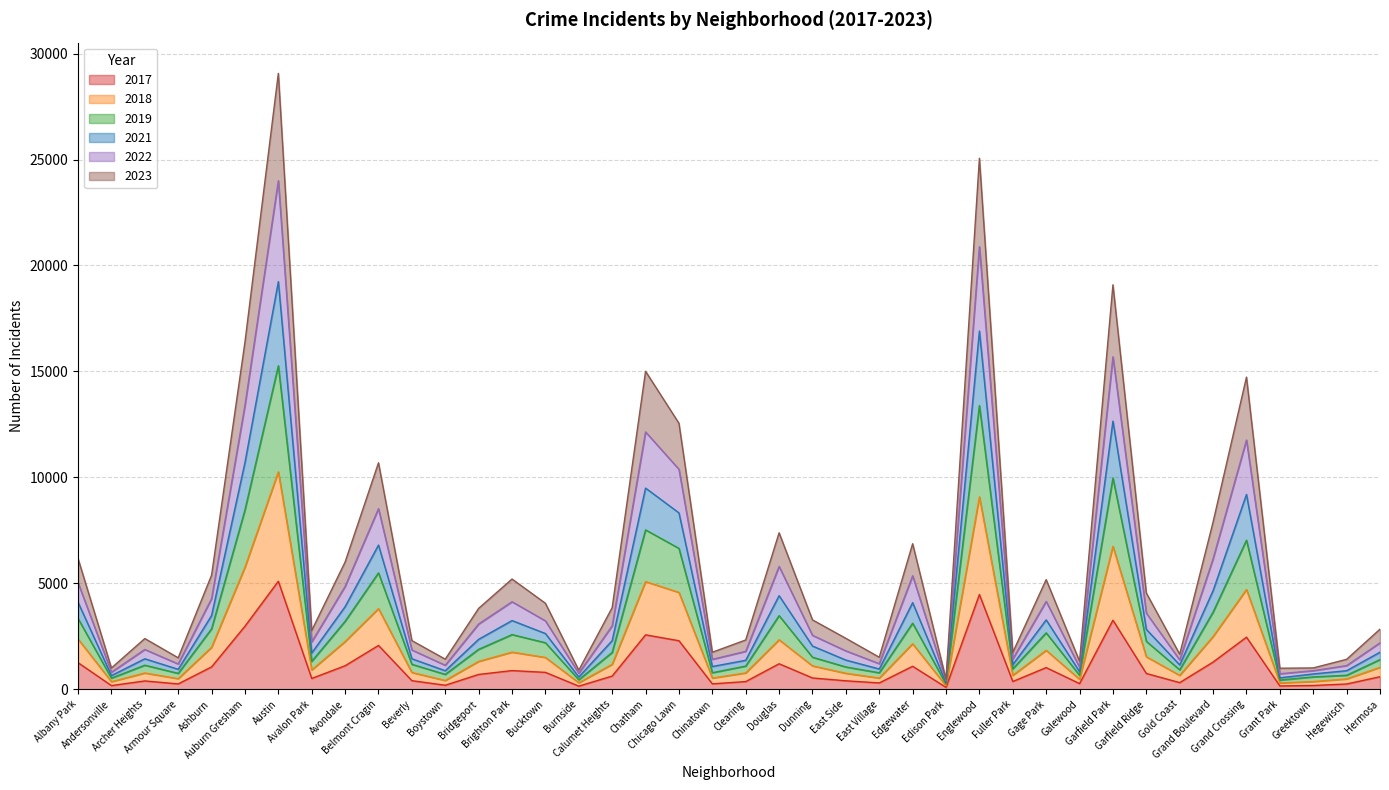

What is the minimum value for 2019?

301